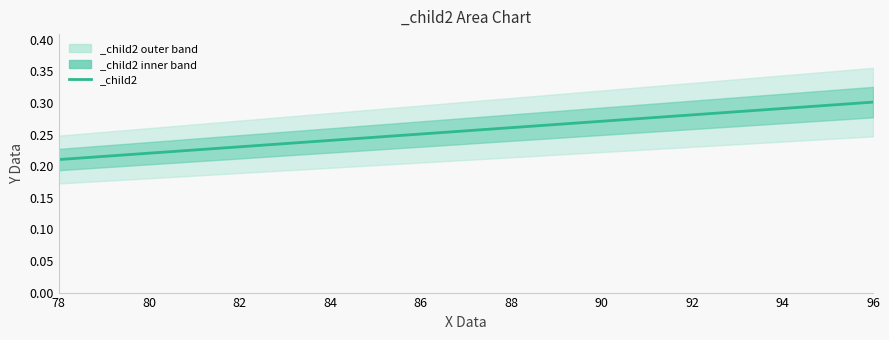

Is it true that the value at 84 is 0.2?

True